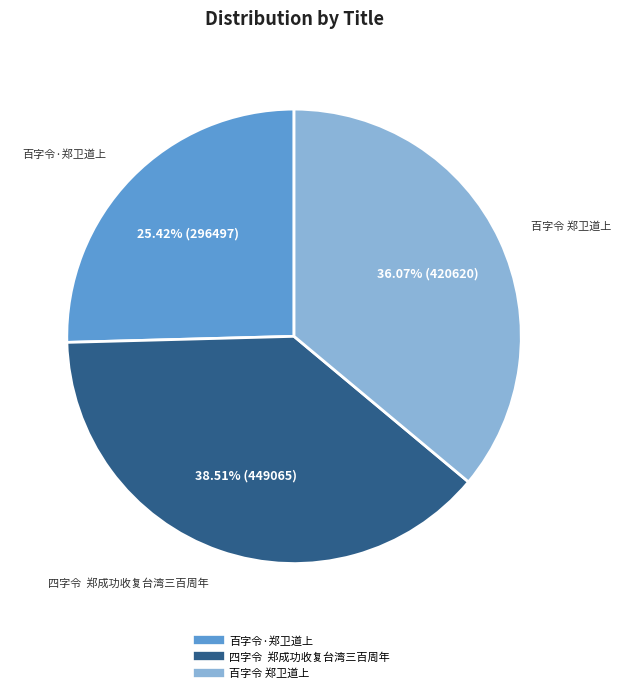

Combined, do 百字令 郑卫道上 and 四字令 郑成功收复台湾三百周年 account for over 50%?

Yes